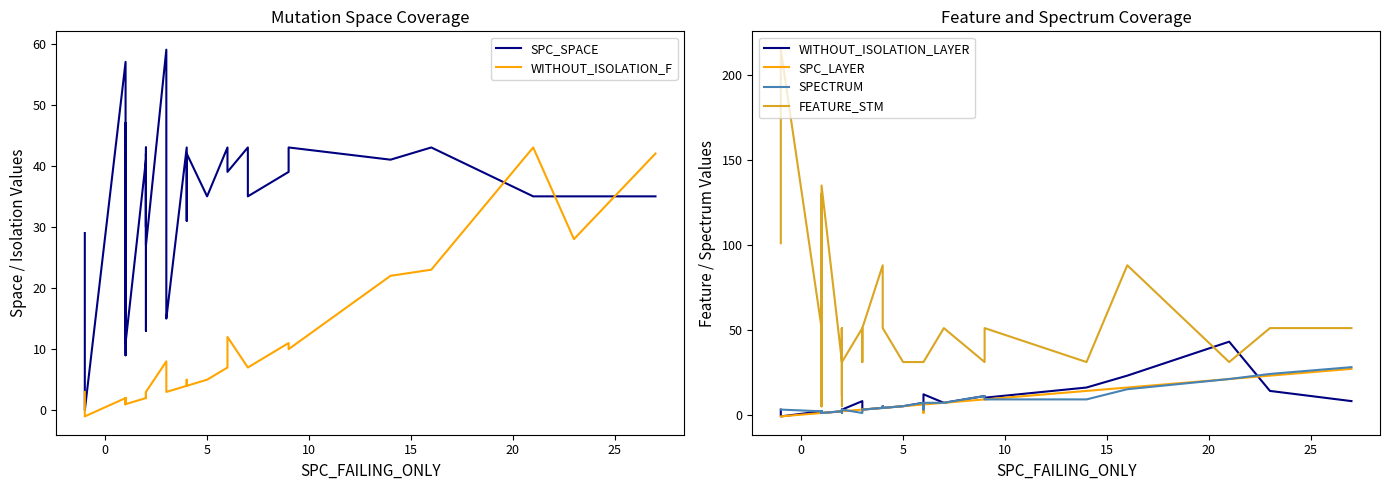

What are all the series names shown in the legend?

SPC_SPACE, WITHOUT_ISOLATION_F, WITHOUT_ISOLATION_LAYER, SPC_LAYER, SPECTRUM, FEATURE_STM